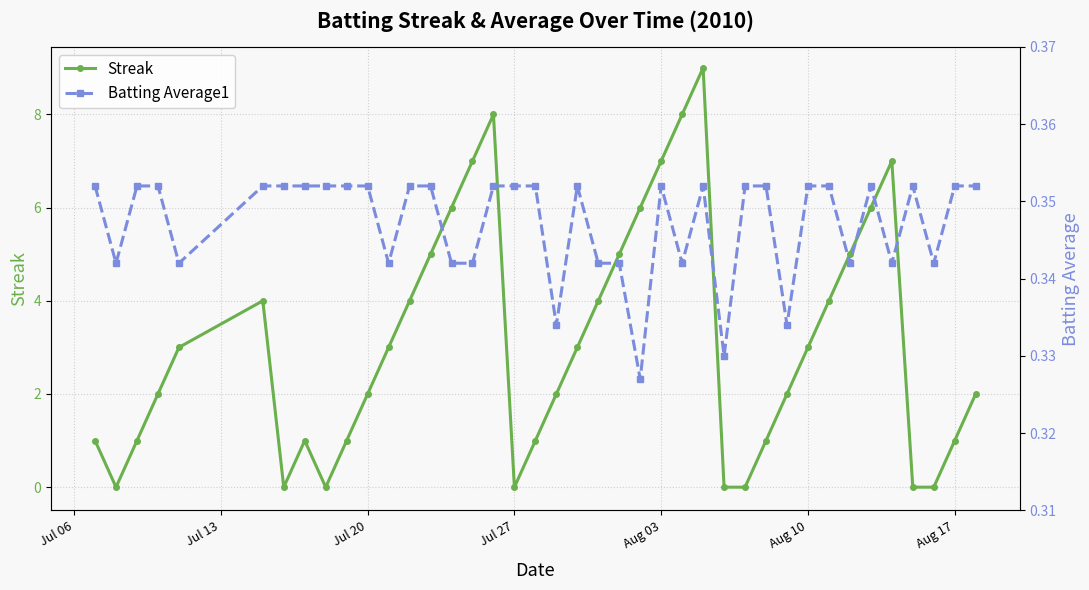

True or false: Streak and Batting Average1 cross at least once.

True